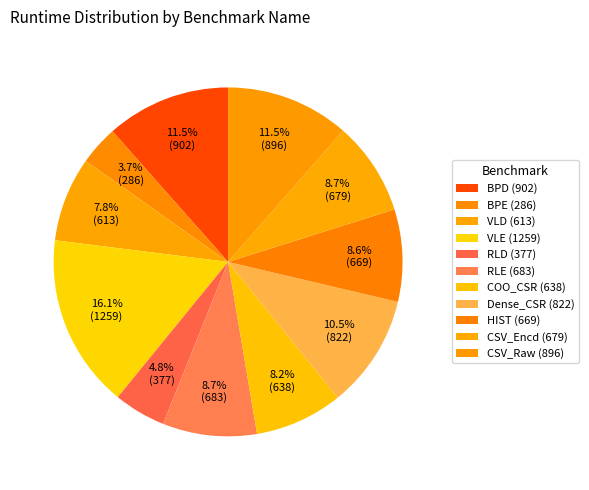

Between COO_CSR and RLE, which is larger?

RLE